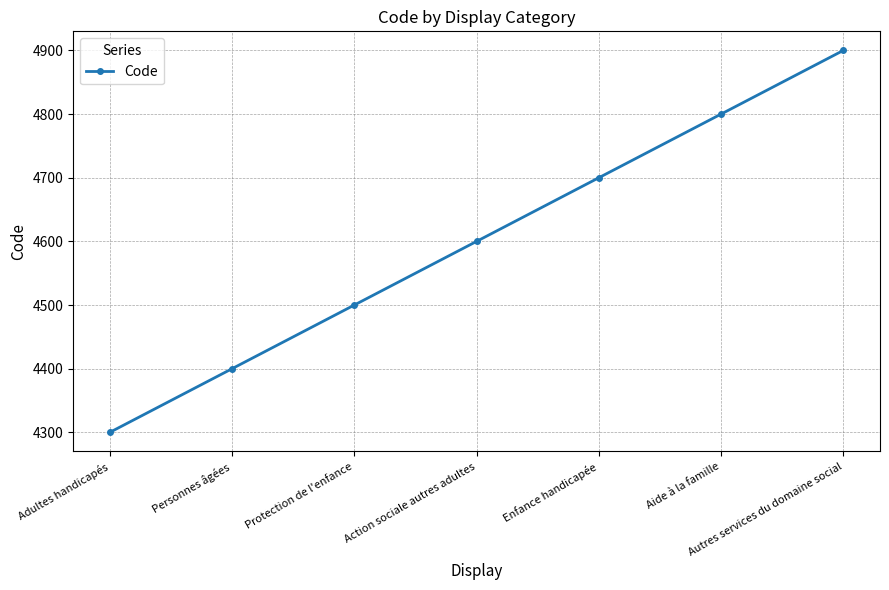

Which category has the highest value across all series?

Autres services du domaine social